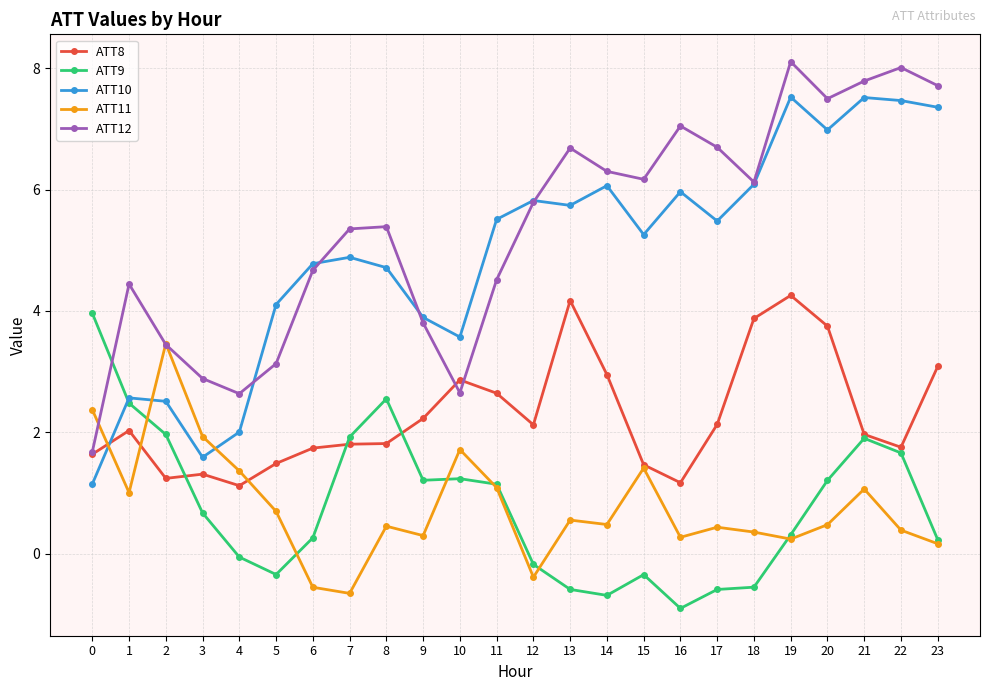

Between which two adjacent categories do ATT11 and ATT10 first intersect?

0 and 1